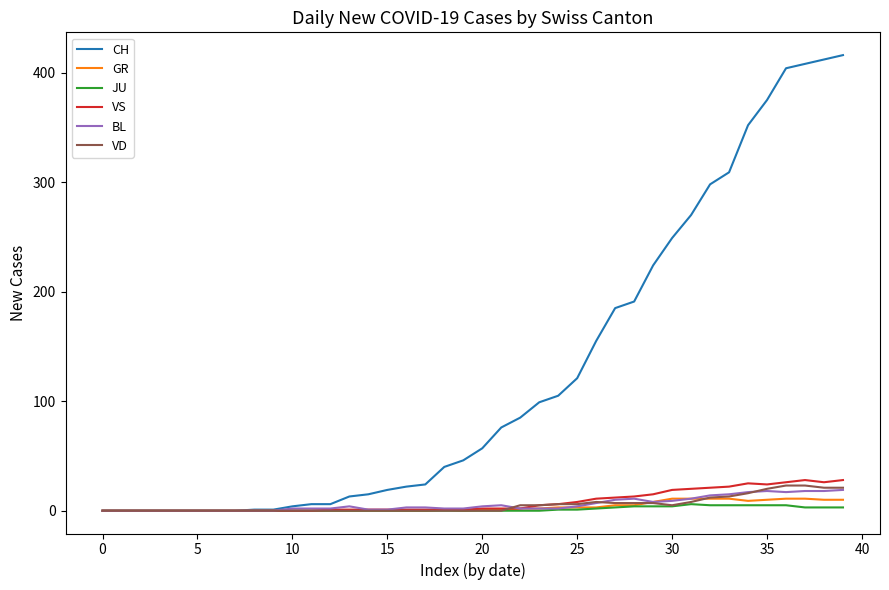

Which series has the largest range (max minus min)?

CH